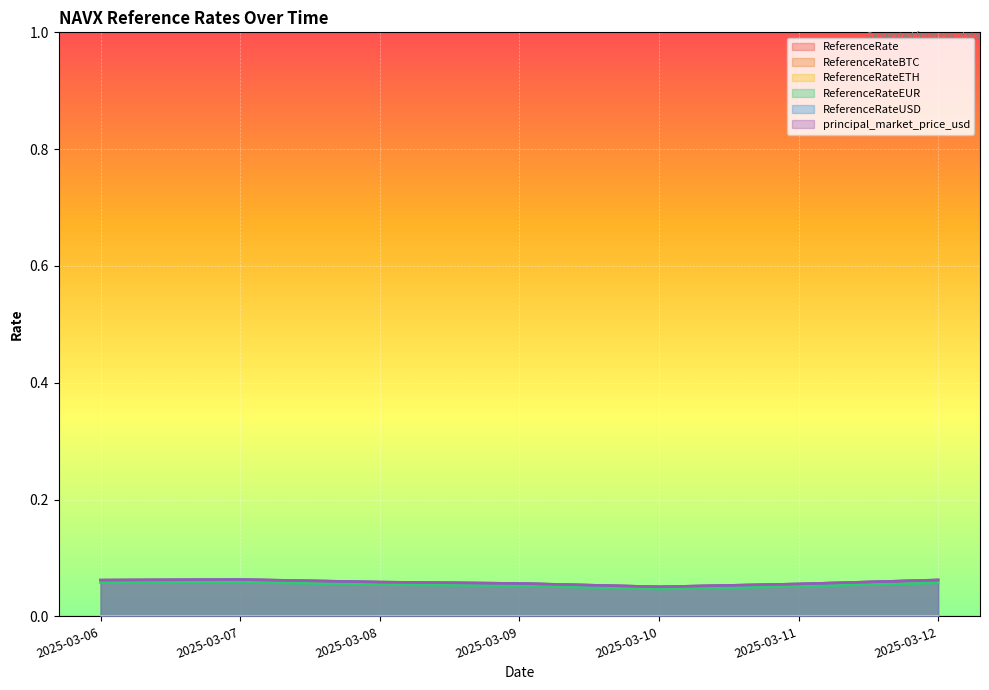

Count the principal_market_price_usd values in the range 0 to 1.

7